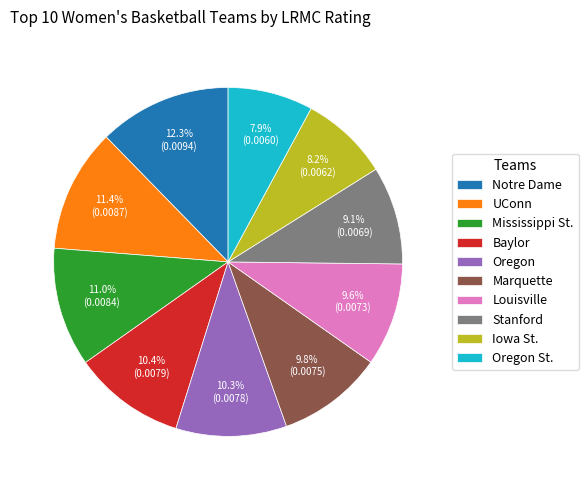

To the nearest percent, what is the combined percentage of Iowa St. and Notre Dame?

20%